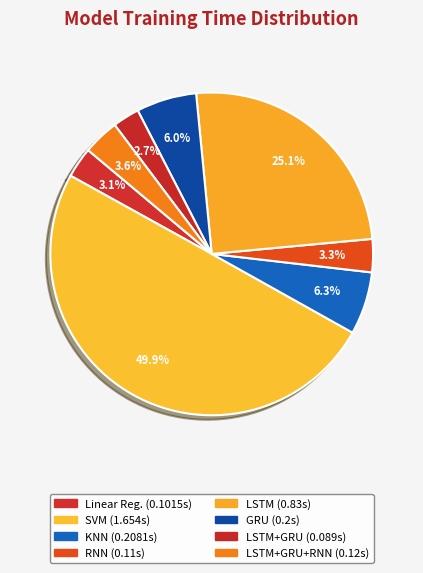

How many slices are in this pie chart?

8